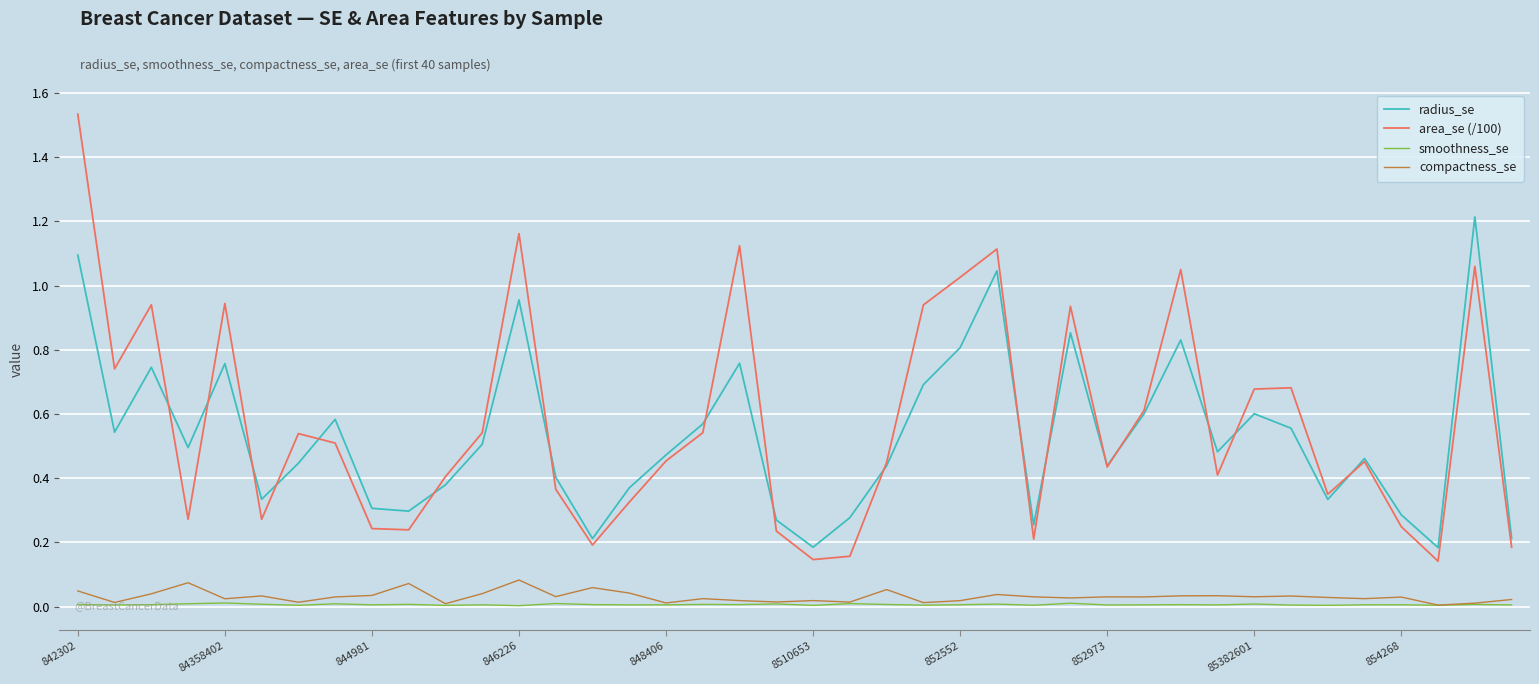

Which series has the largest total across all categories?

area_se (/100)